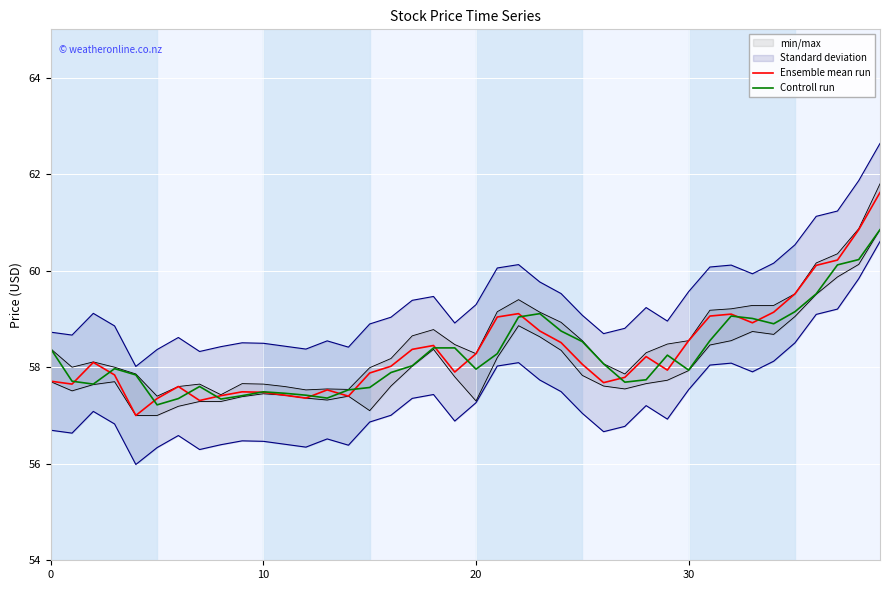

How many times do Ensemble mean run and Controll run cross each other?

17